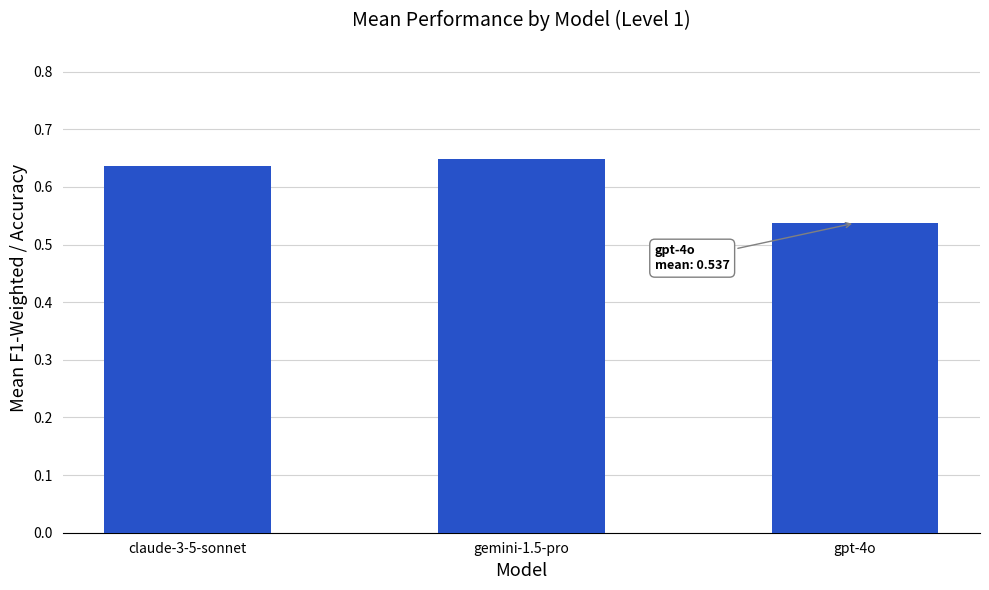

At which category does the chart reach its minimum across all series?

gpt-4o